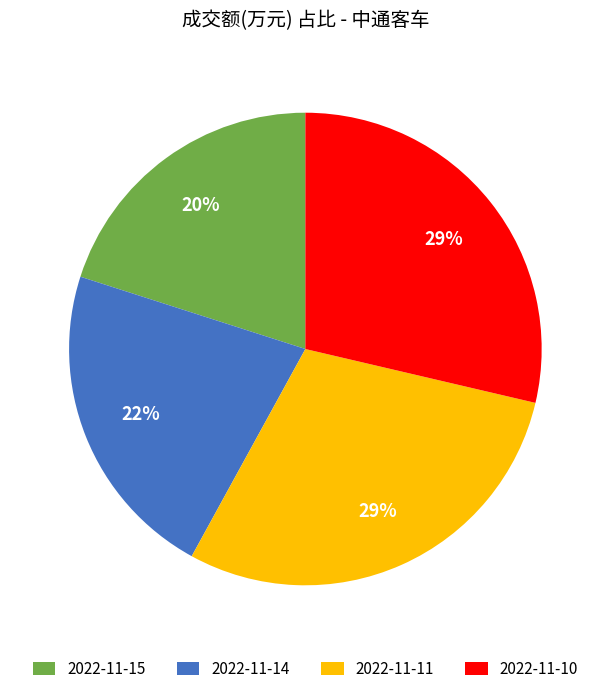

Count the number of slices in the pie.

4